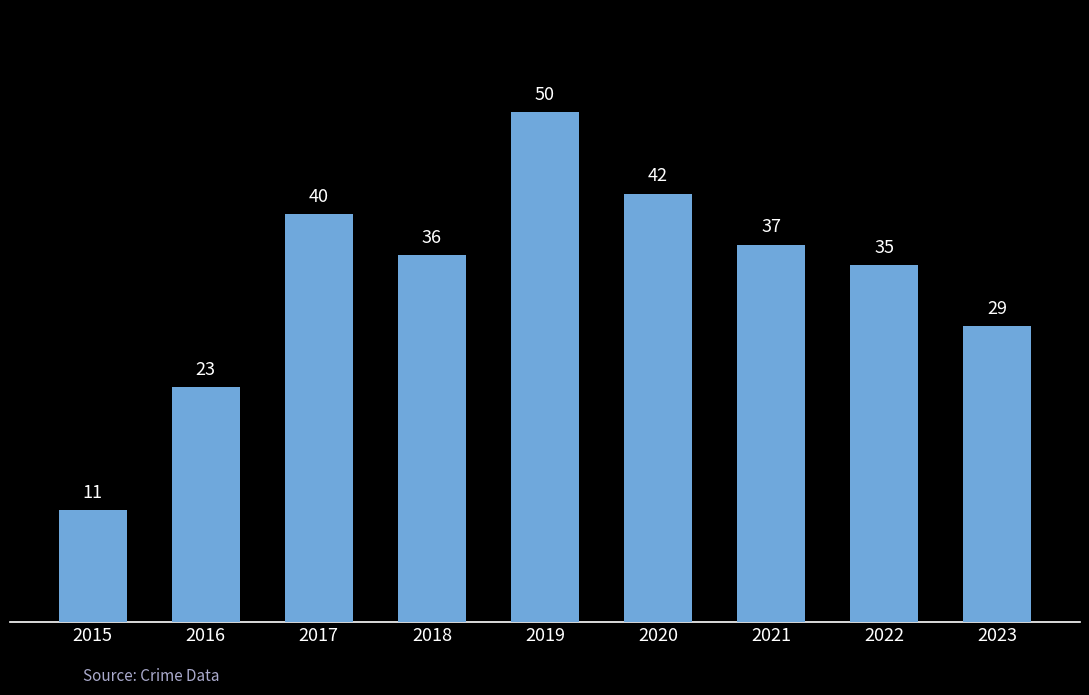

Reading right to left, extract all data points from this chart.

29	35	37	42	50	36	40	23	11